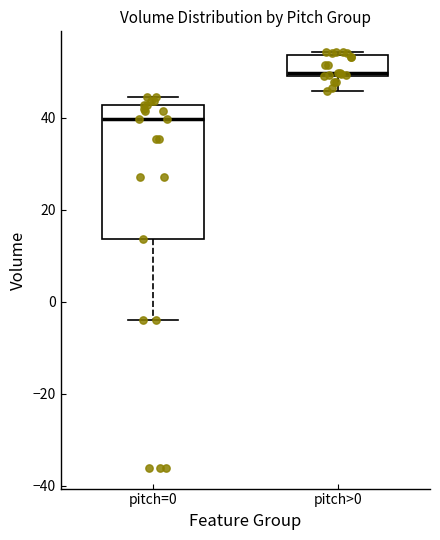

Reading left to right, read every box against the y-axis: the position of its median line, the range the box covers, and the ends of its whiskers. The values are not printed on the chart, so give them approximately, as read against the axis.

pitch=0: median 40, box 14 to 42, whiskers -4 to 44
pitch>0: median 50, box 50 to 54, whiskers 46 to 54